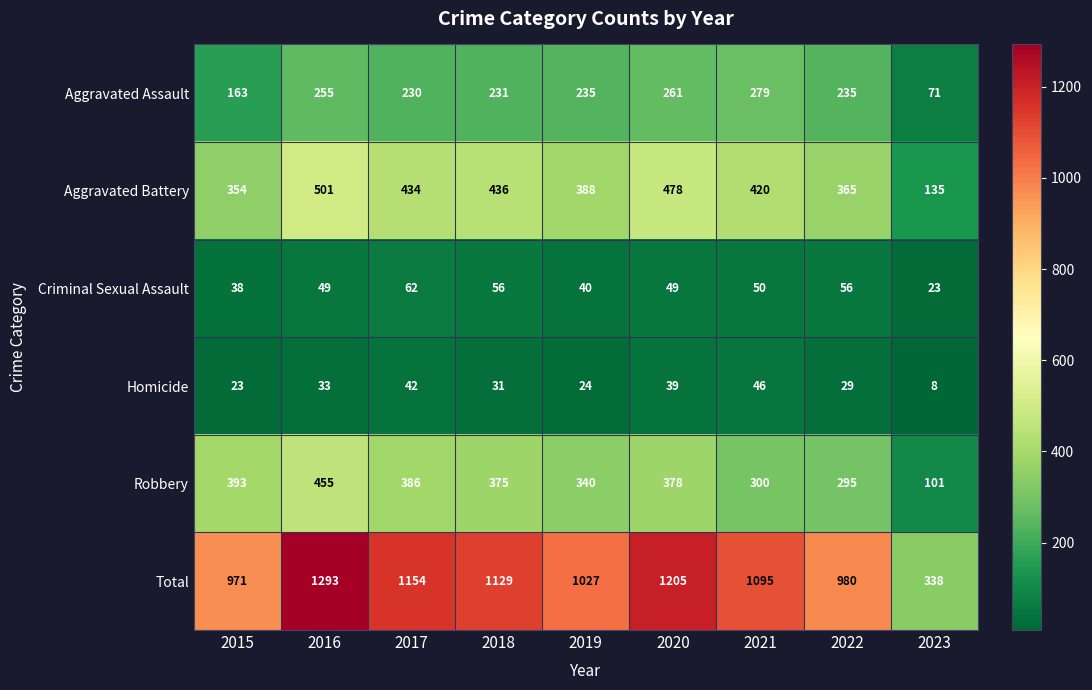

At which label does Aggravated Assault first exceed 235?

2016